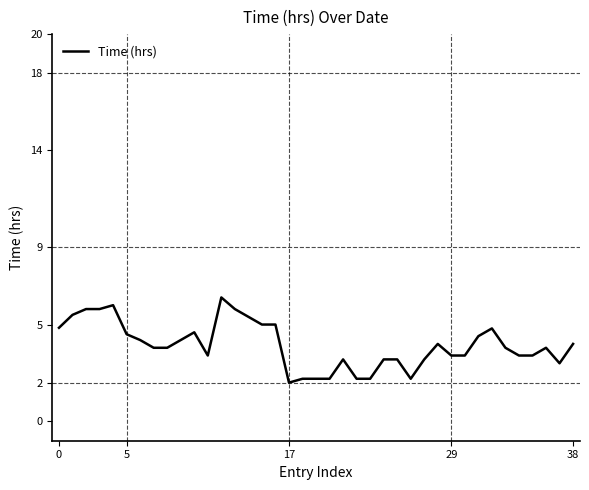

What is the minimum value shown in the chart?

2.0